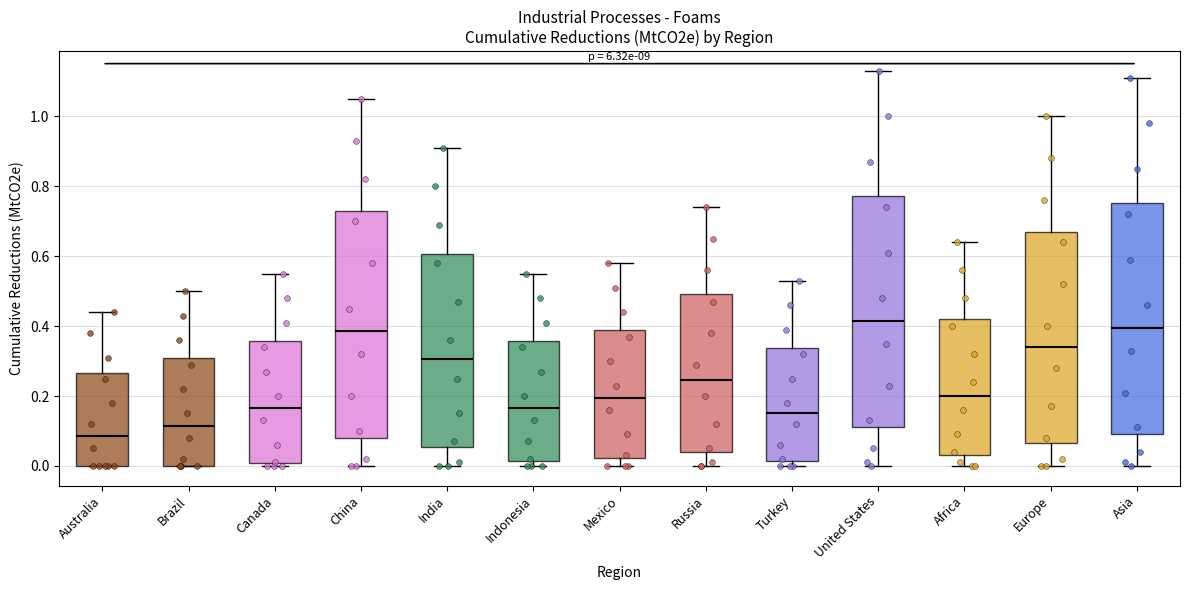

Reading left to right, read every box against the y-axis: the position of its median line, the range the box covers, and the ends of its whiskers. The values are not printed on the chart, so give them approximately, as read against the axis.

Australia: median 0.08, box 0.00 to 0.26, whiskers 0.00 to 0.44
Brazil: median 0.12, box 0.00 to 0.30, whiskers 0.00 to 0.50
Canada: median 0.16, box 0.00 to 0.36, whiskers 0.00 (just below the box's lower edge) to 0.56
China: median 0.38, box 0.08 to 0.74, whiskers 0.00 to 1.06
India: median 0.30, box 0.06 to 0.60, whiskers 0.00 to 0.92
Indonesia: median 0.16, box 0.02 to 0.36, whiskers 0.00 to 0.56
Mexico: median 0.20, box 0.02 to 0.38, whiskers 0.00 to 0.58
Russia: median 0.24, box 0.04 to 0.50, whiskers 0.00 to 0.74
Turkey: median 0.16, box 0.02 to 0.34, whiskers 0.00 to 0.54
United States: median 0.42, box 0.12 to 0.78, whiskers 0.00 to 1.14
Africa: median 0.20, box 0.04 to 0.42, whiskers 0.00 to 0.64
Europe: median 0.34, box 0.06 to 0.68, whiskers 0.00 to 1.00
Asia: median 0.40, box 0.10 to 0.76, whiskers 0.00 to 1.12